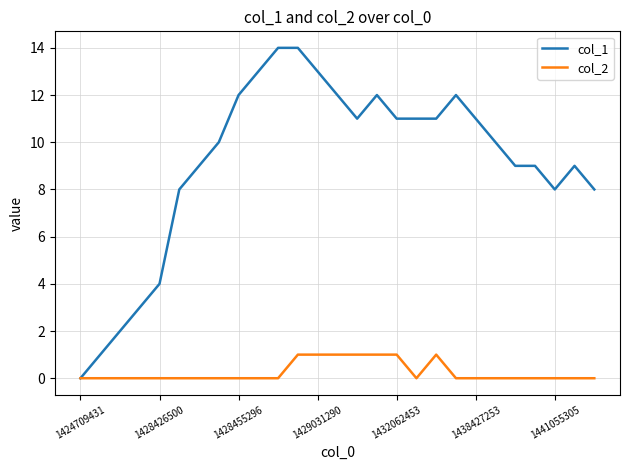

Which series has the largest range (max minus min)?

col_1